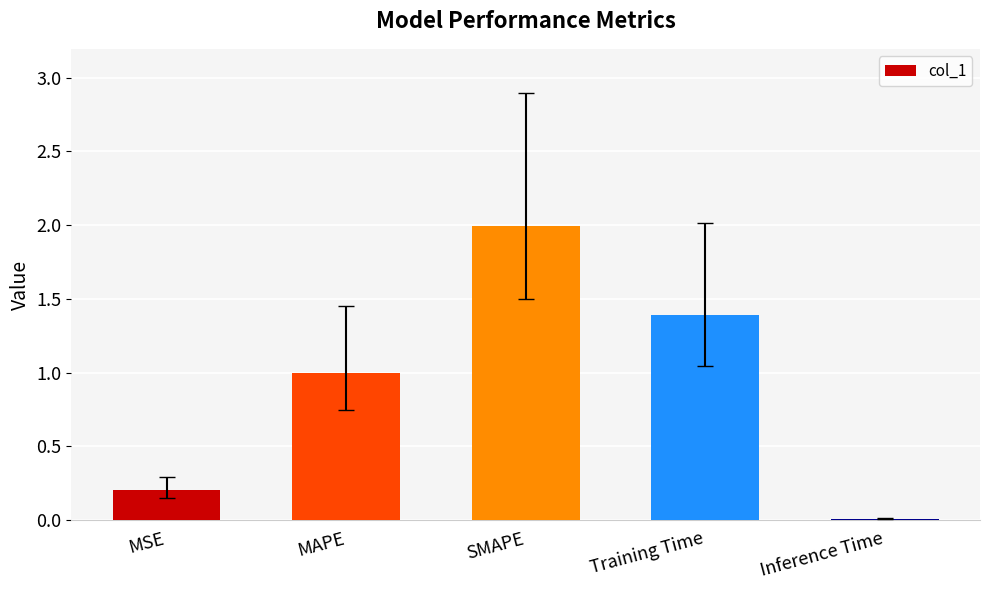

What is the maximum value shown in the chart?

2.0